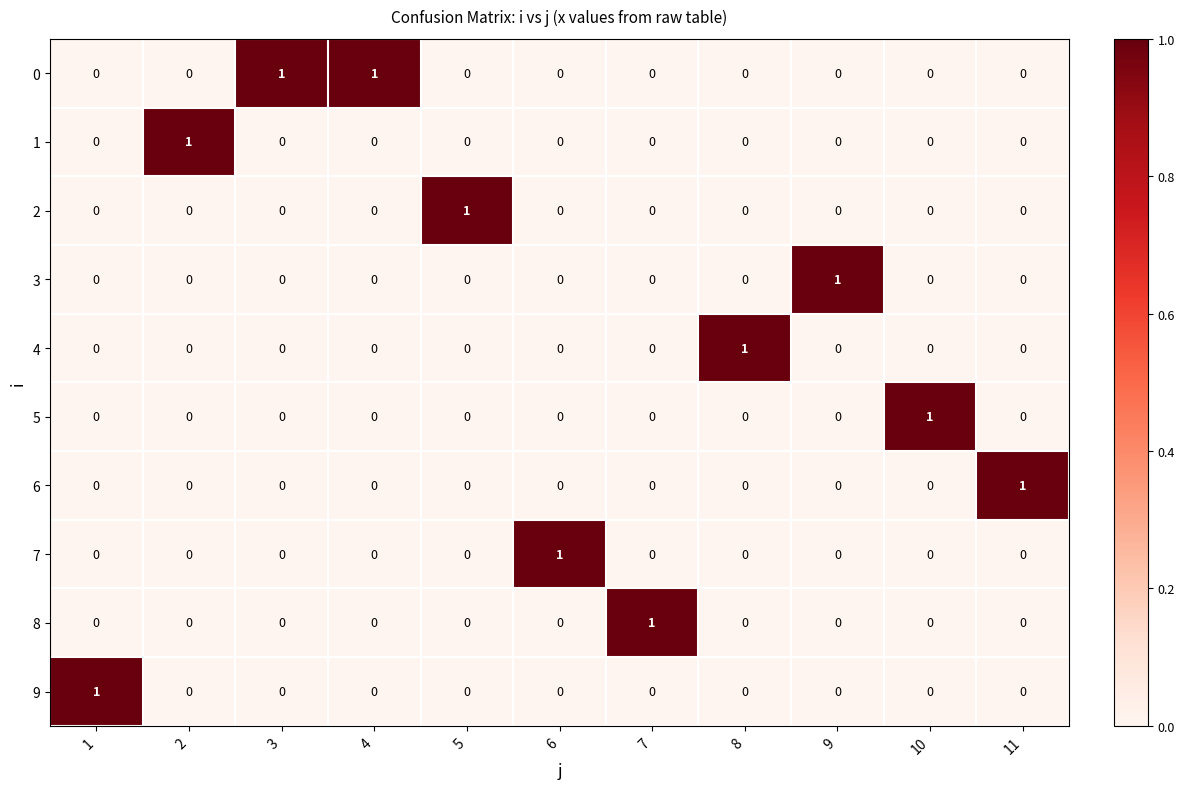

How many 1 values are between 0 and 1?

11